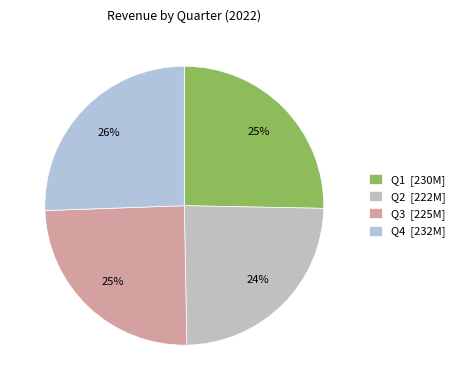

To the nearest percent, what percentage of the pie is Q4?

26%